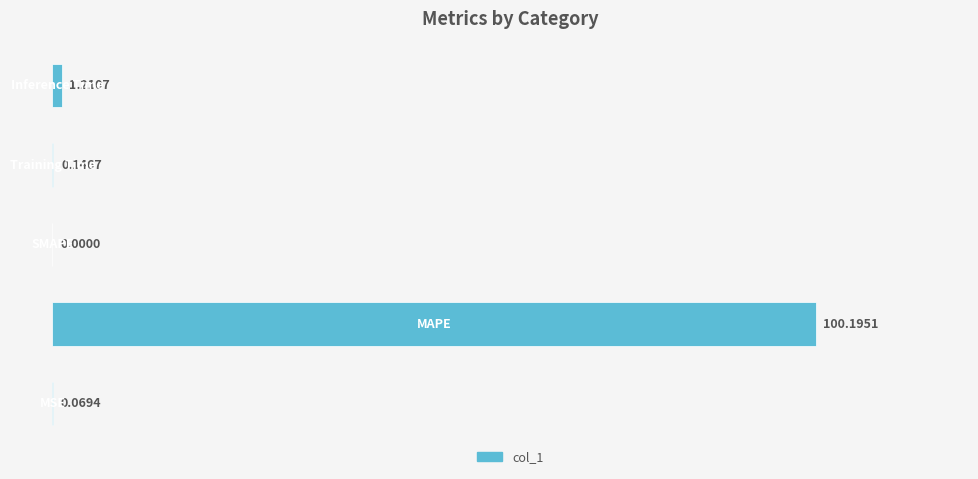

What is the sum of all values?

101.6